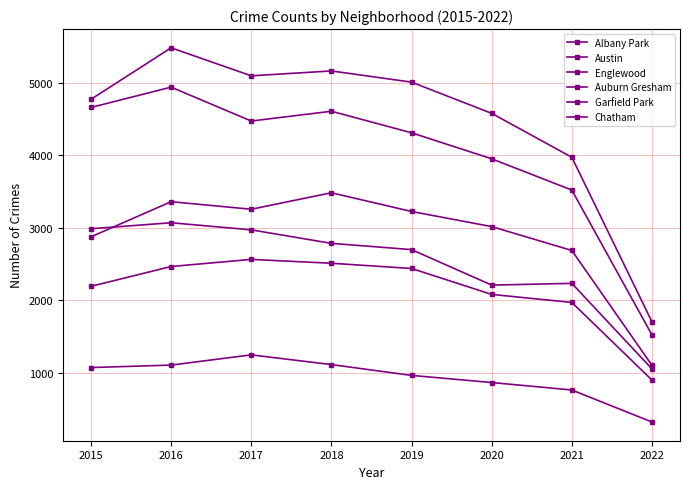

What is the spread (max minus min) of values at 2018?

4045